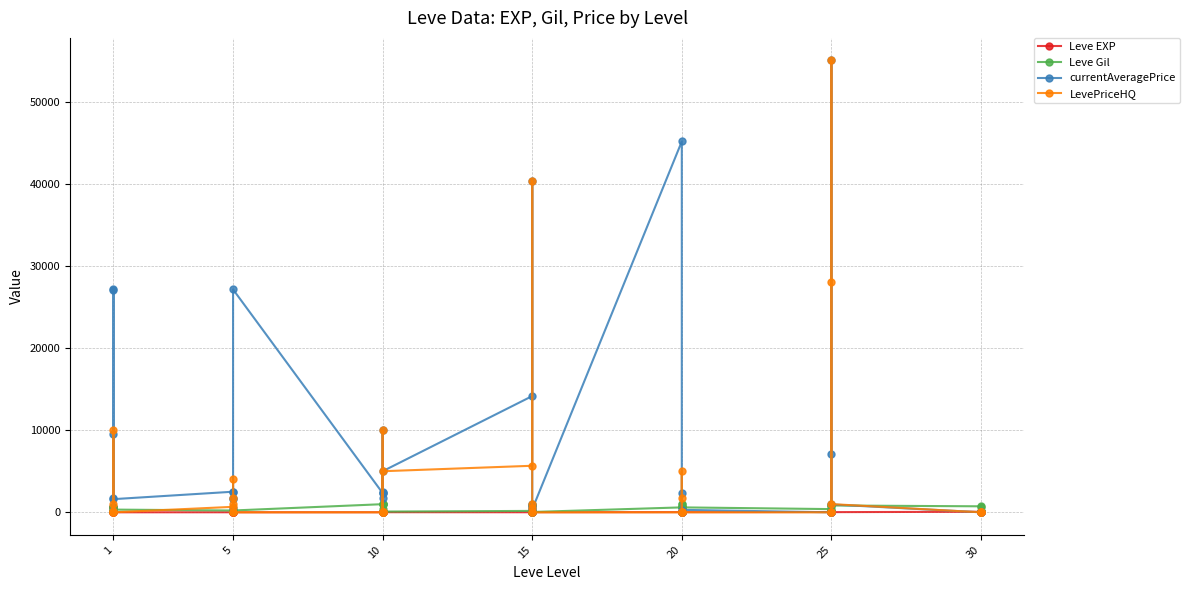

The value of currentAveragePrice at 20 is 24178. True or false?

False